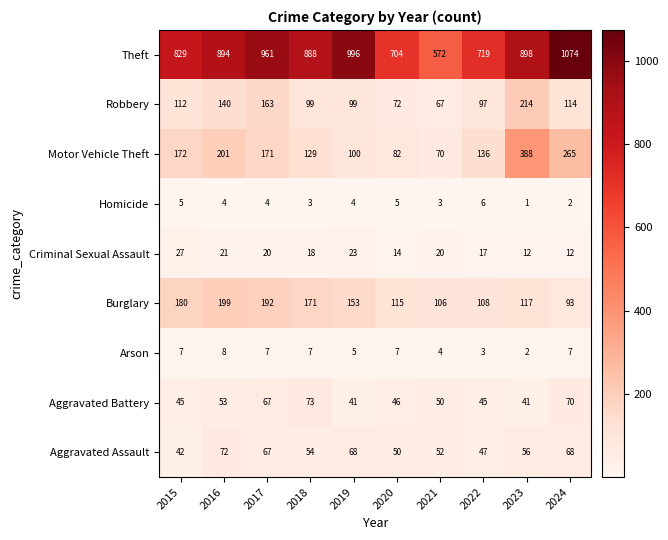

Count the number of data series in this chart.

9